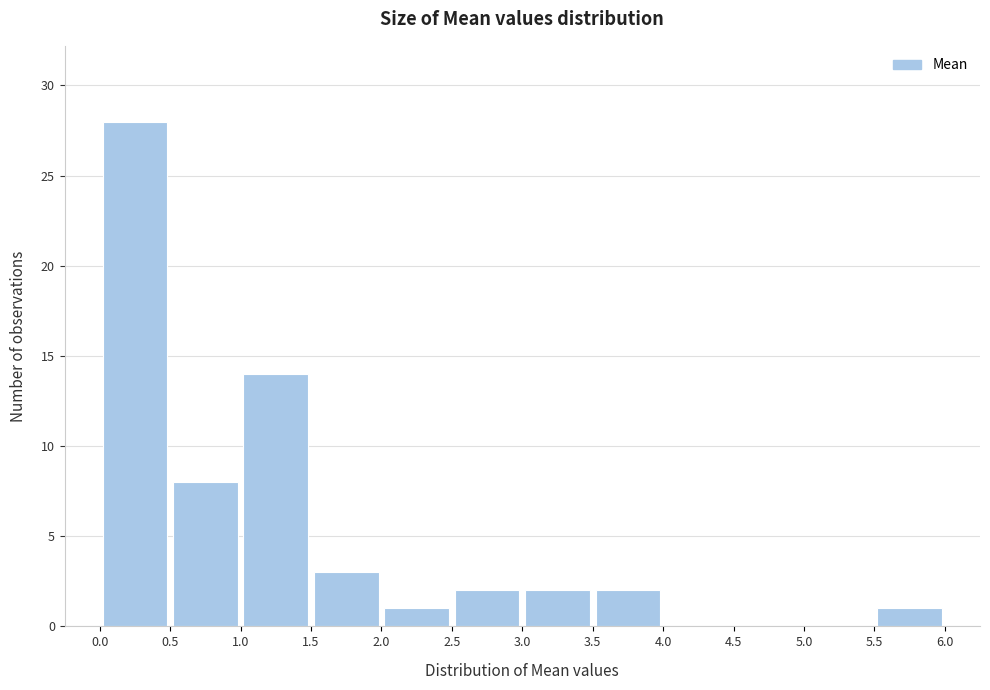

Reading left to right, transcribe this chart: for each bar, give the range it covers on the x-axis and its height. The values are not printed on the chart, so give them approximately, as read against the axis.

0.0 to 0.5: 28
0.5 to 1.0: 8
1.0 to 1.5: 14
1.5 to 2.0: 3
2.0 to 2.5: 1
2.5 to 3.0: 2
3.0 to 3.5: 2
3.5 to 4.0: 2
4.0 to 4.5: 0
4.5 to 5.0: 0
5.0 to 5.5: 0
5.5 to 6.0: 1